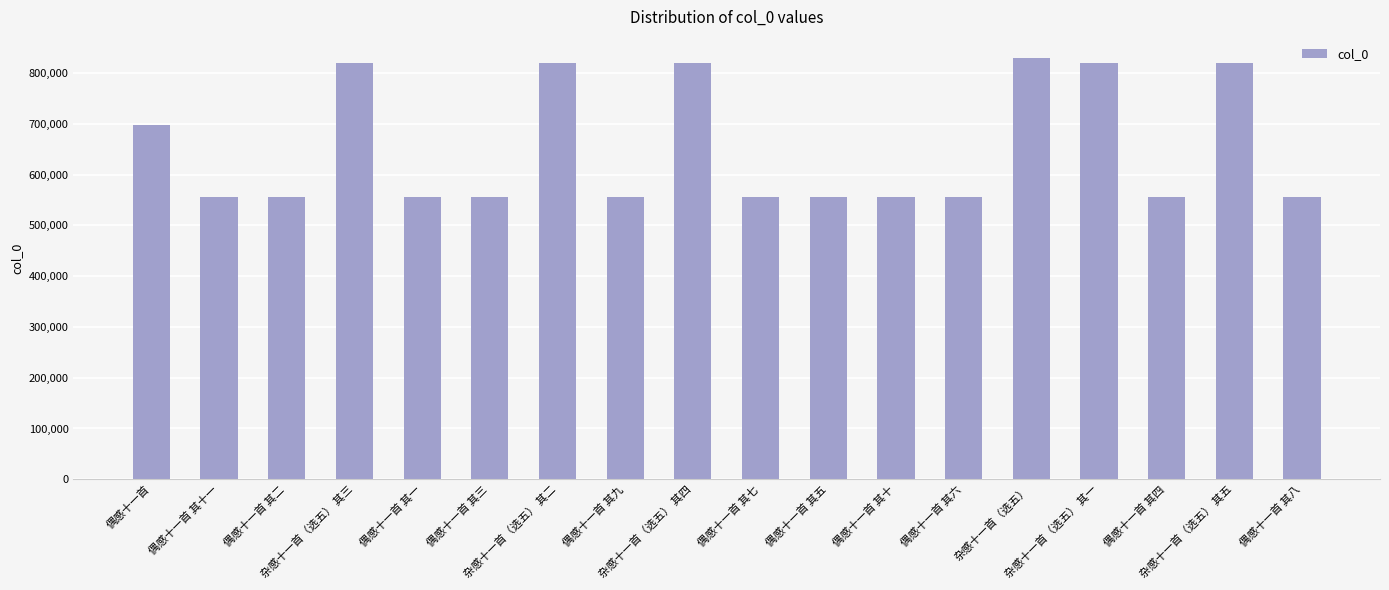

What is the sum of all values?

11745821